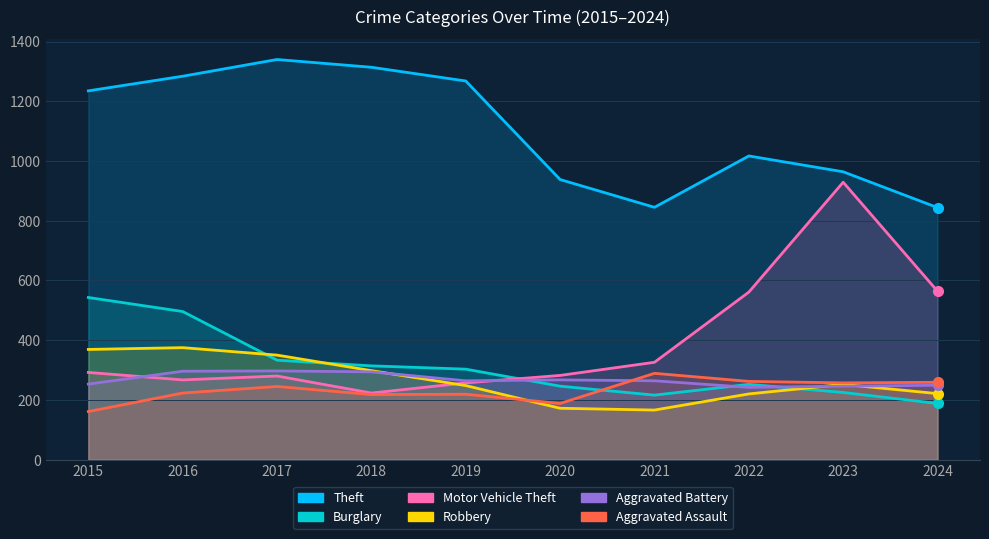

Which series has the largest range (max minus min)?

Motor Vehicle Theft